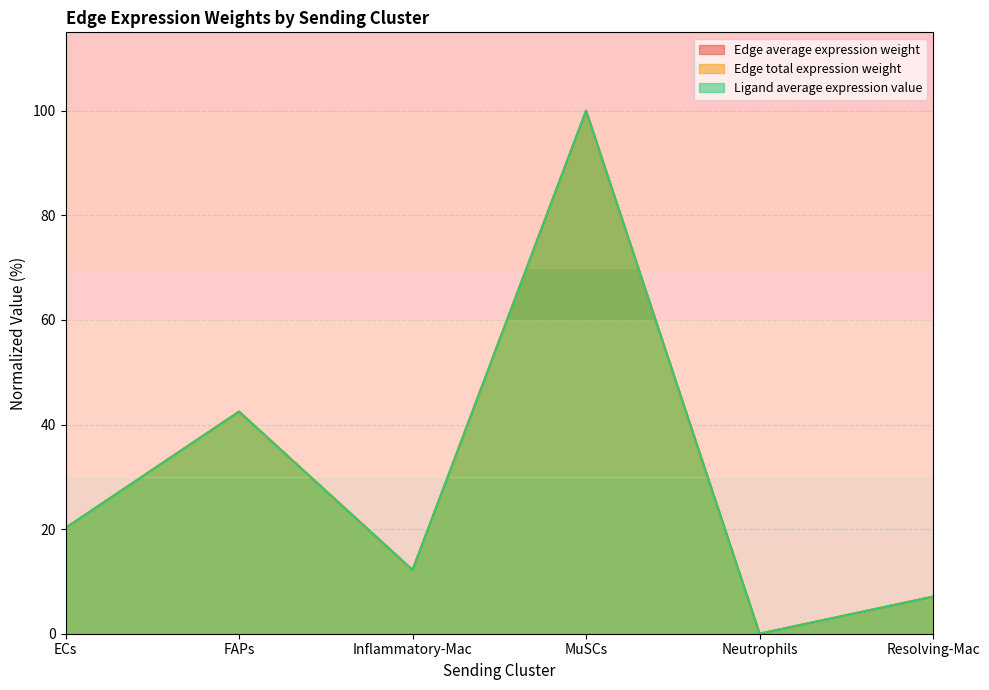

Is the value of Edge average expression weight at MuSCs greater than the value of Ligand average expression value at MuSCs?

No